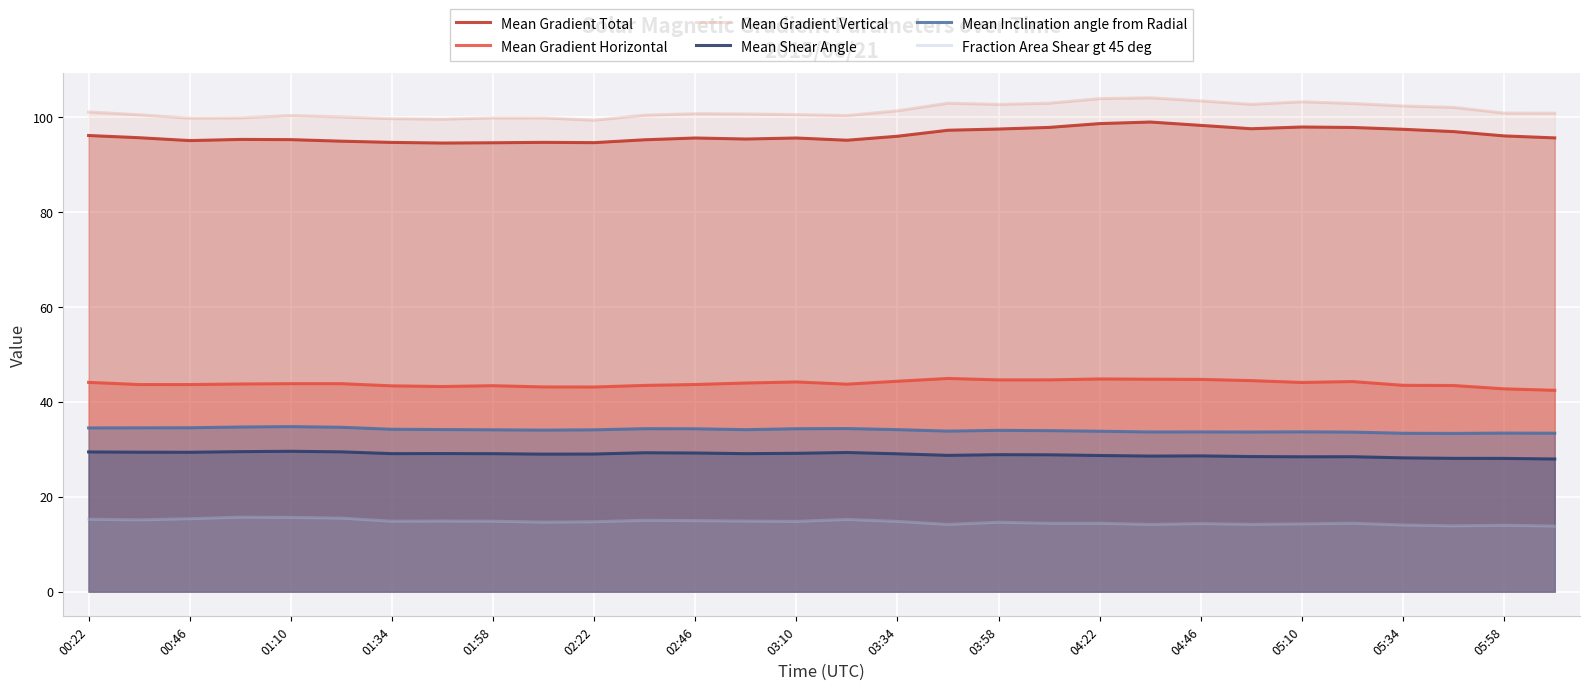

True or false: Mean Inclination angle from Radial and Mean Shear Angle cross at least once.

False